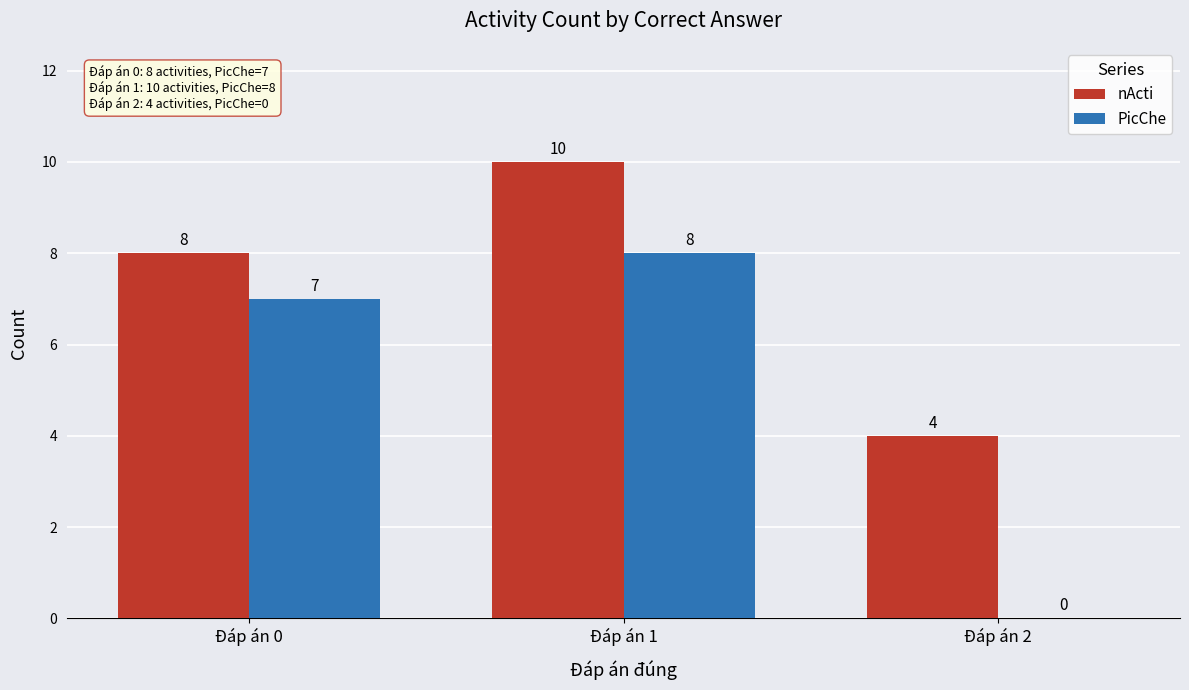

What is the sum of the nActi values at Đáp án 2 and Đáp án 1?

14